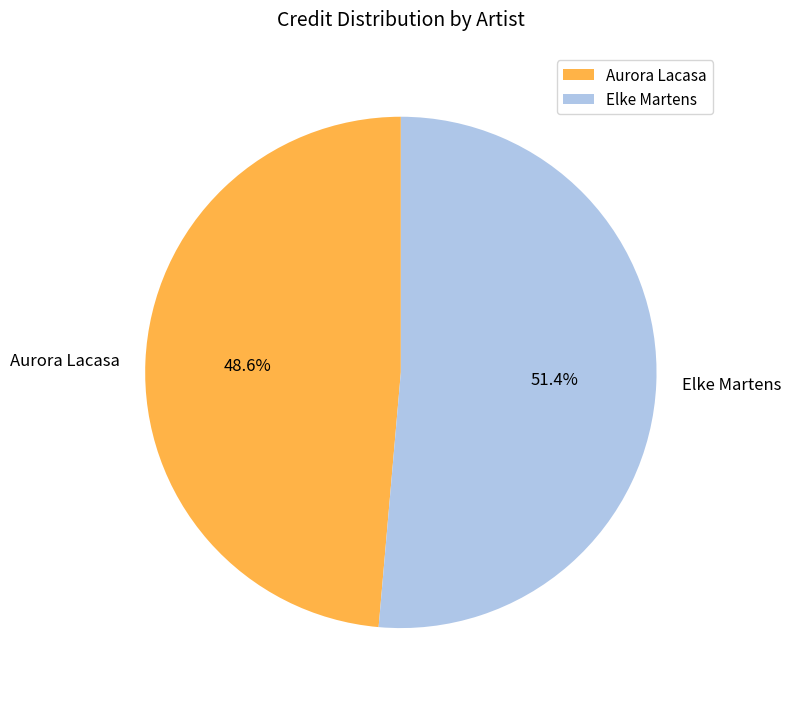

What is the ratio of the value at Aurora Lacasa to the value at Elke Martens?

0.9